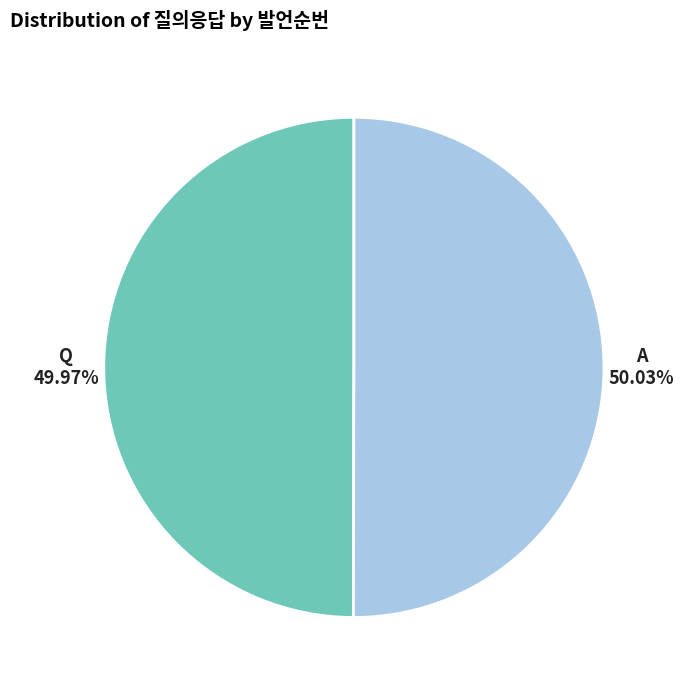

Is there any slice that represents more than half of the pie?

Yes